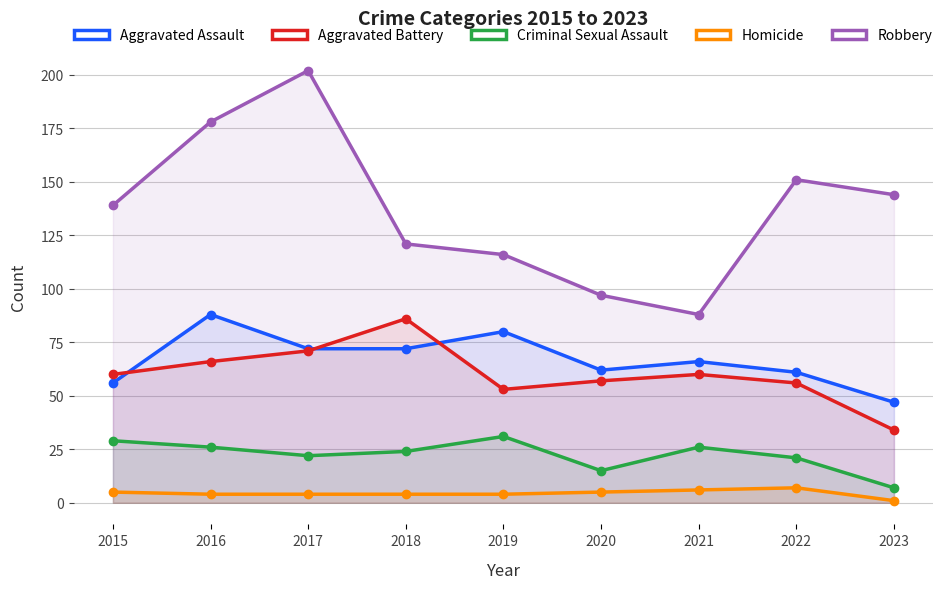

What is the difference between the maximum and second lowest values in the Homicide series?

3